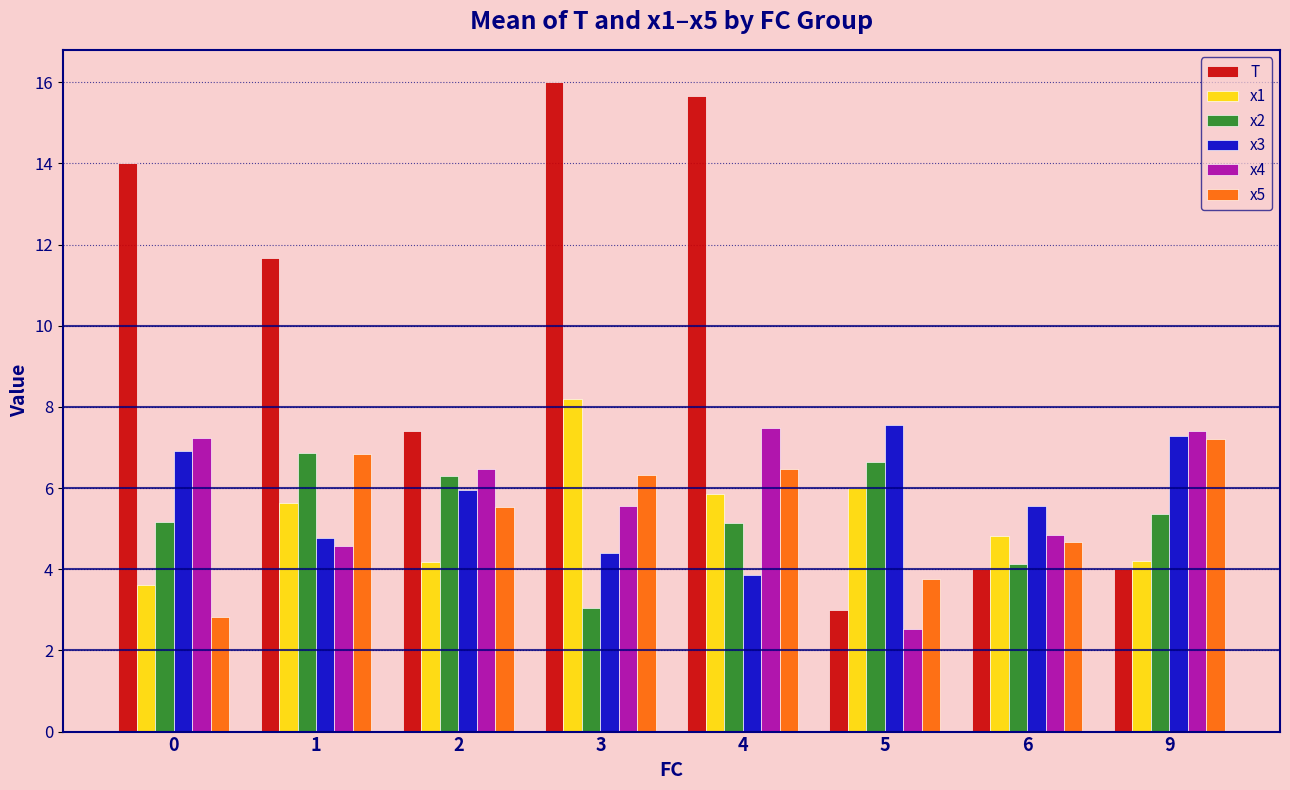

Is it true that T equals 9.6 at 4?

False